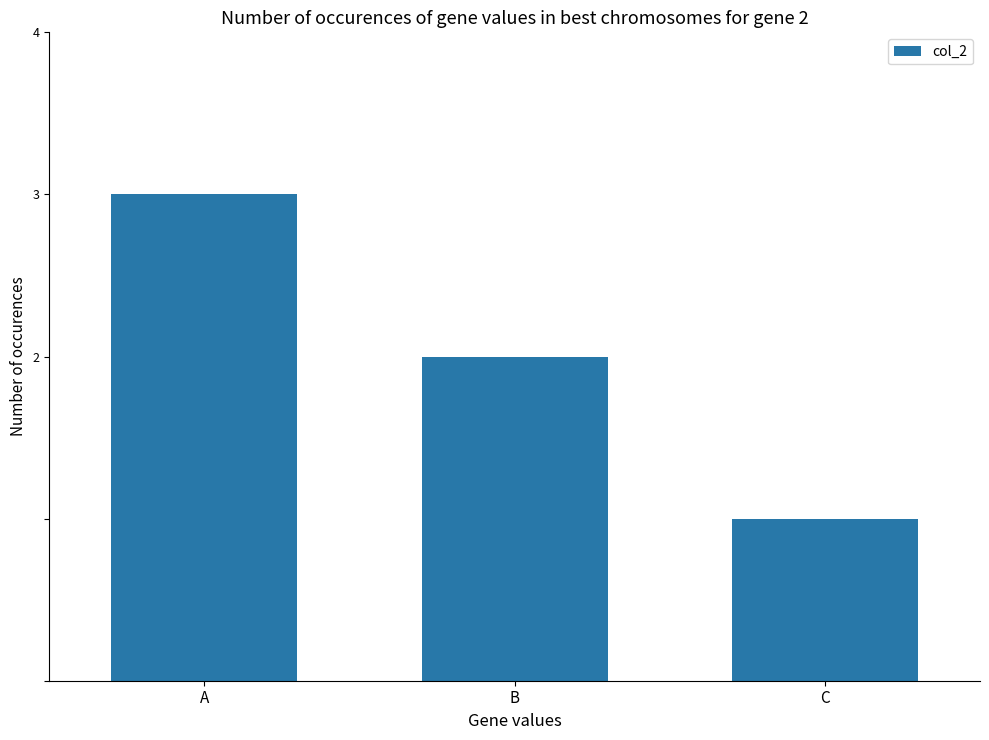

At which category does the chart reach its peak across all series?

A